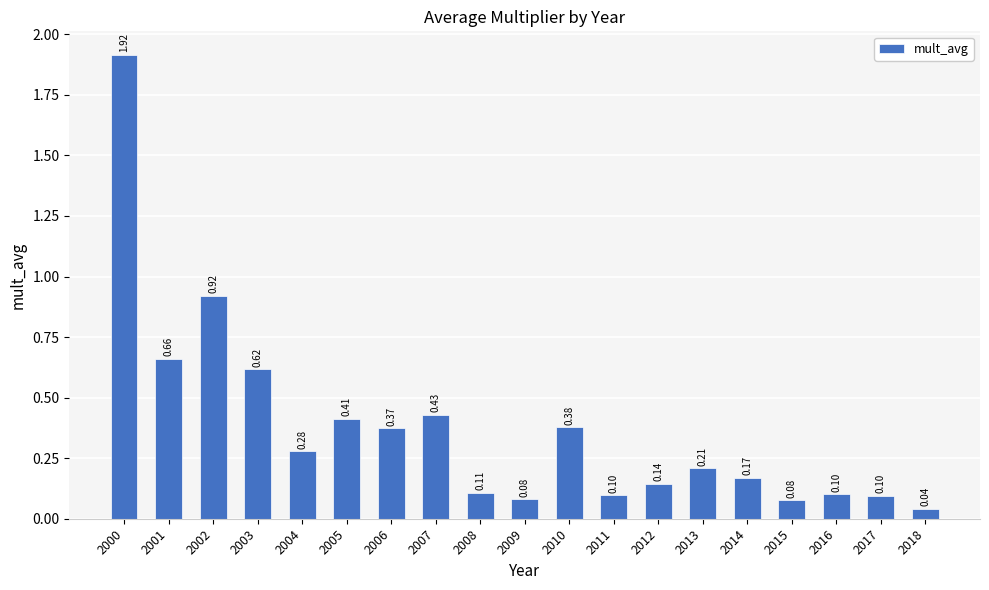

What is the sum of the values at 2005 and 2011?

0.5